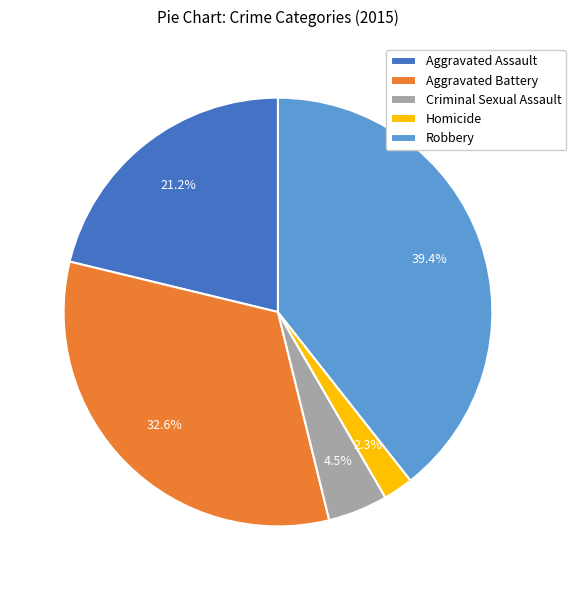

To the nearest percent, what percentage of the pie is Robbery?

39%